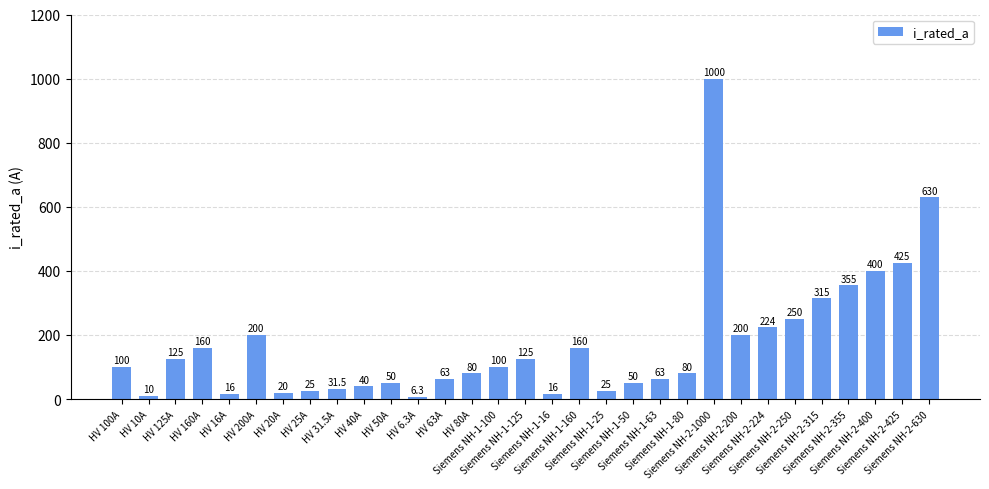

What is the label of the 30th bar from the left?

Siemens NH-2-425